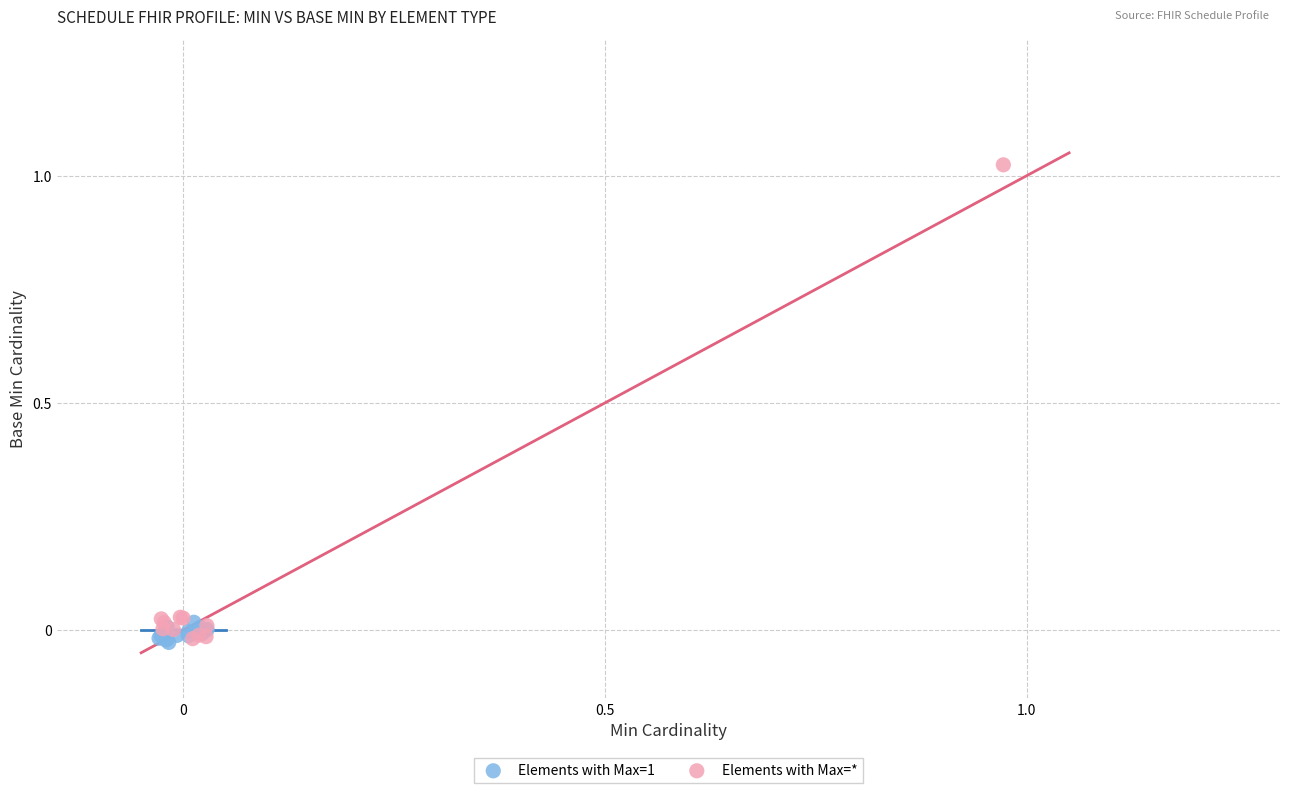

Which series contains the highest Y value?

Elements with Max=*